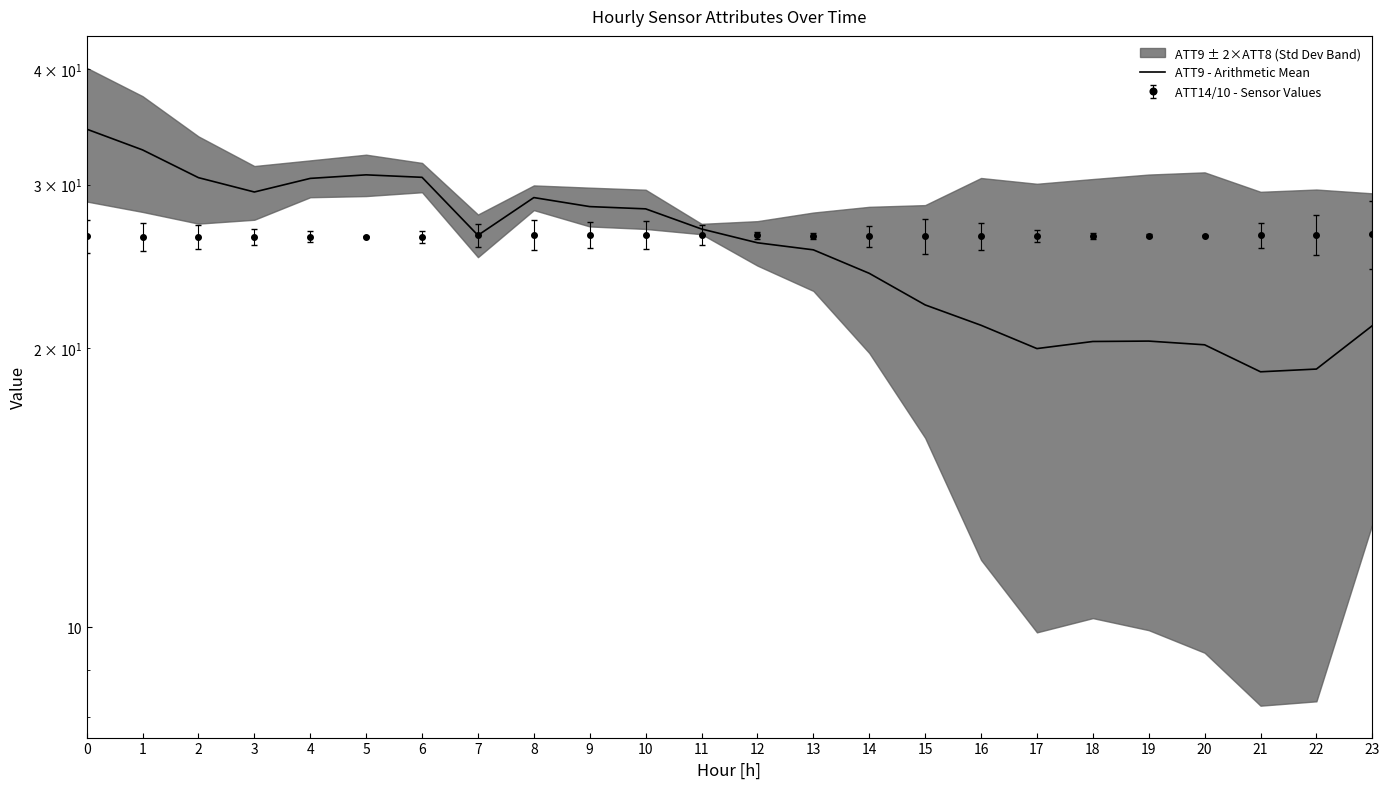

Reading left to right, transcribe all the data shown in this chart.

0=34.4	1=32.7	2=30.5	3=29.5	4=30.5	5=30.7	6=30.6	7=26.5	8=29.1	9=28.4	10=28.3	11=26.9	12=26.0	13=25.5	14=24.1	15=22.3	16=21.2	17=20.0	18=20.3	19=20.3	20=20.2	21=18.9	22=19.0	23=21.1